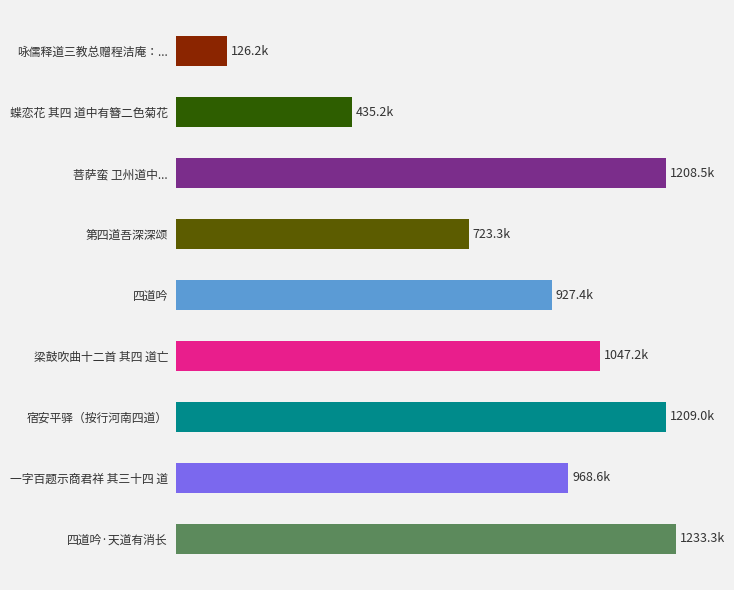

The chart shows a value of 668666 at 宿安平驿（按行河南四道）. True or false?

False